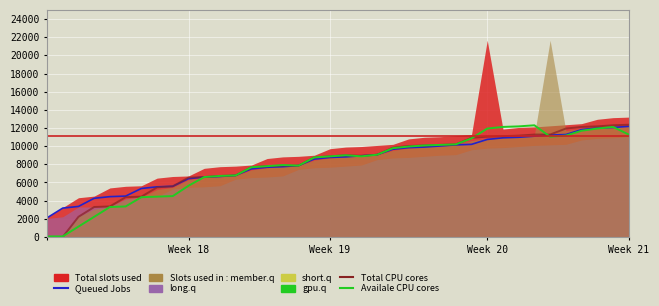

What is the value of the Total CPU cores point at the 6th from the left?

4380